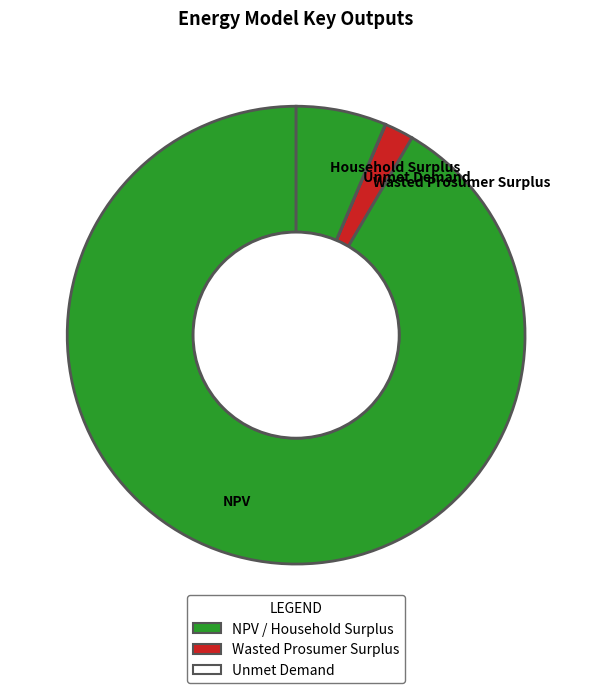

What is the largest slice in the pie chart?

NPV